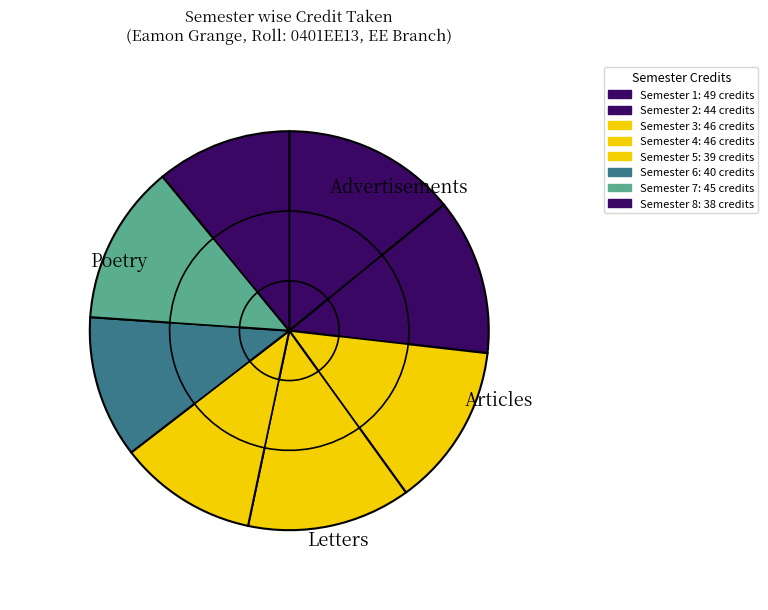

To the nearest percent, what is the difference between the largest and smallest slice percentages?

3%